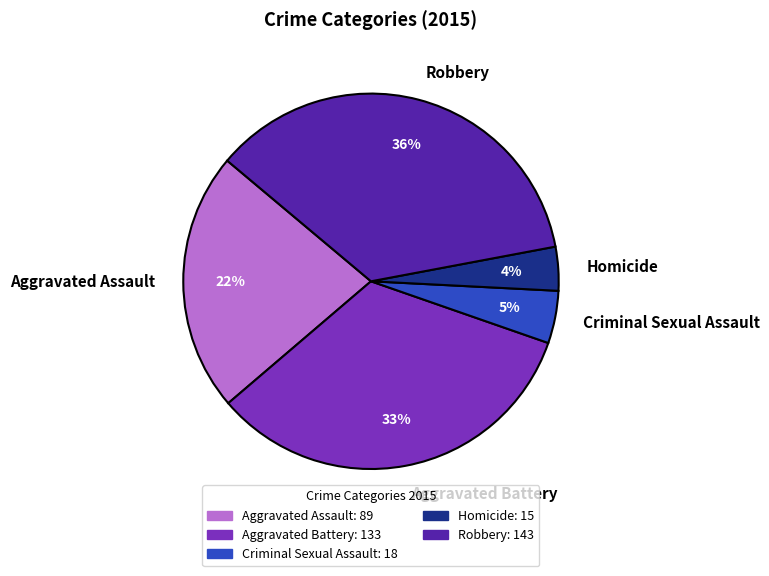

How many segments does this pie chart have?

5